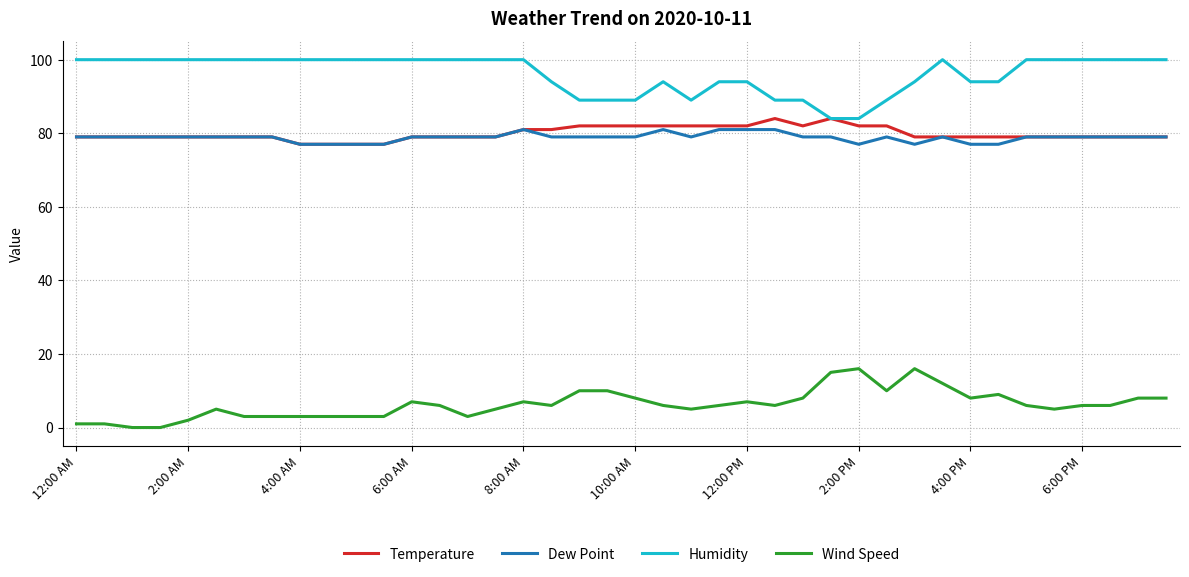

True or false: Wind Speed and Humidity intersect in this chart.

False